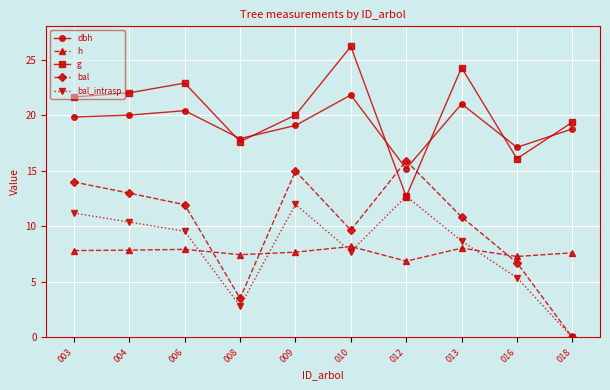

How many intersections are there between g and bal?

2